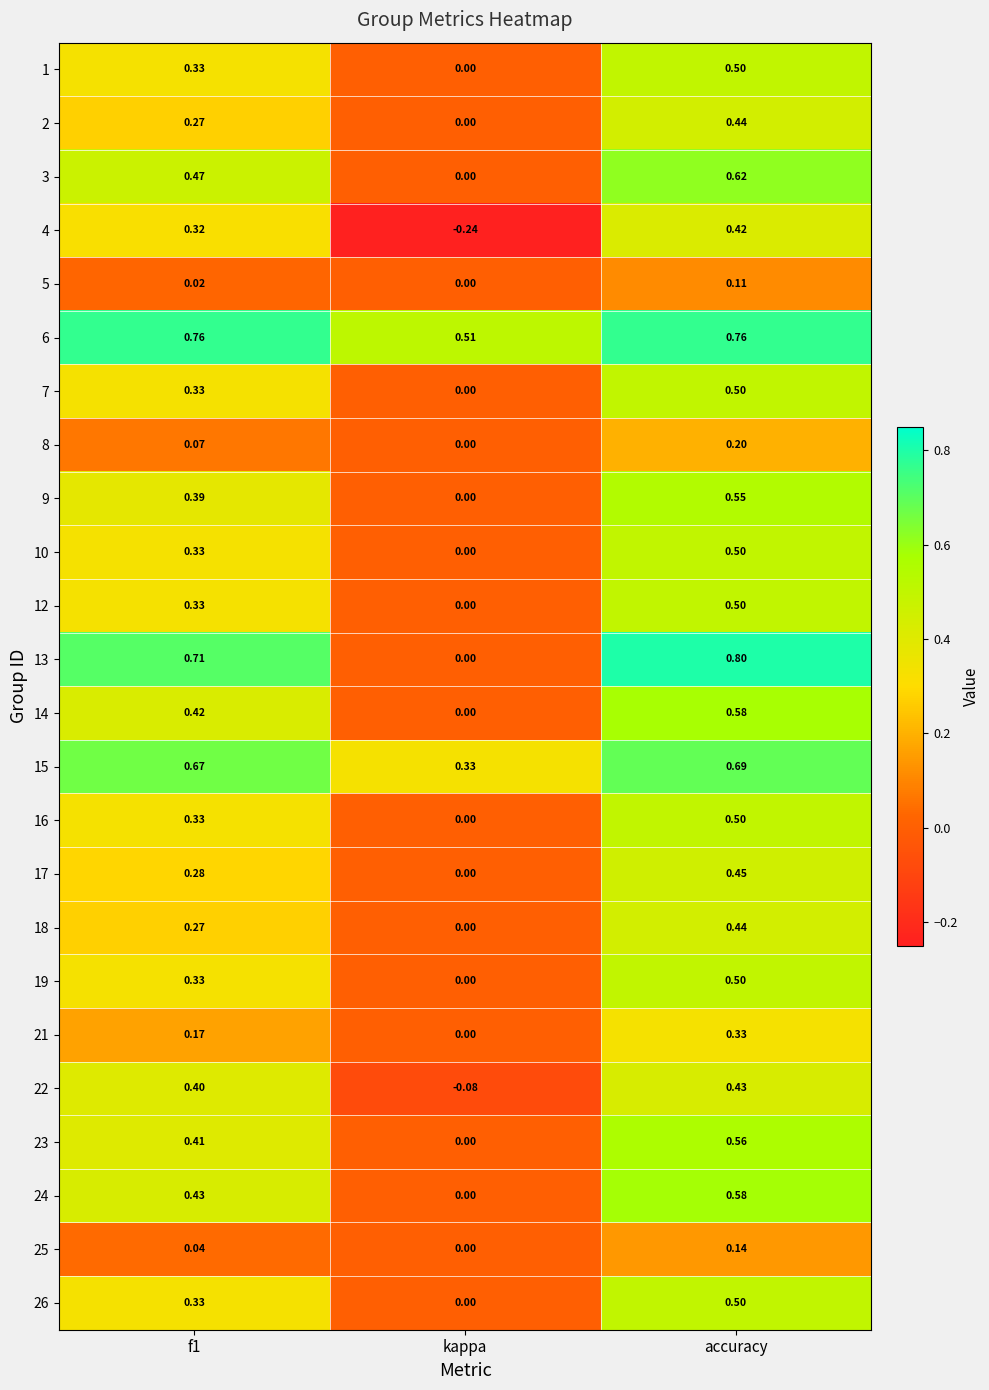

How many positive values does the 7 series have?

2